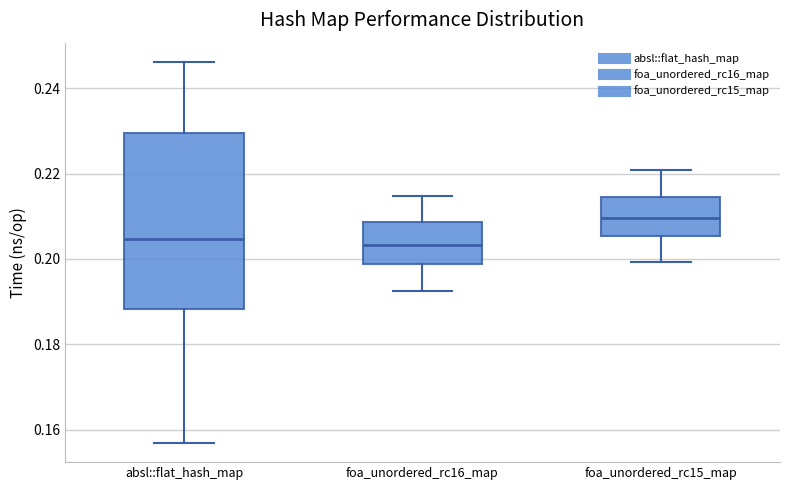

Reading left to right, read every box against the y-axis: the position of its median line, the range the box covers, and the ends of its whiskers. The values are not printed on the chart, so give them approximately, as read against the axis.

absl::flat_hash_map: median 0.204, box 0.188 to 0.230, whiskers 0.156 to 0.246
foa_unordered_rc16_map: median 0.204, box 0.198 to 0.208, whiskers 0.192 to 0.214
foa_unordered_rc15_map: median 0.210, box 0.206 to 0.214, whiskers 0.200 to 0.220